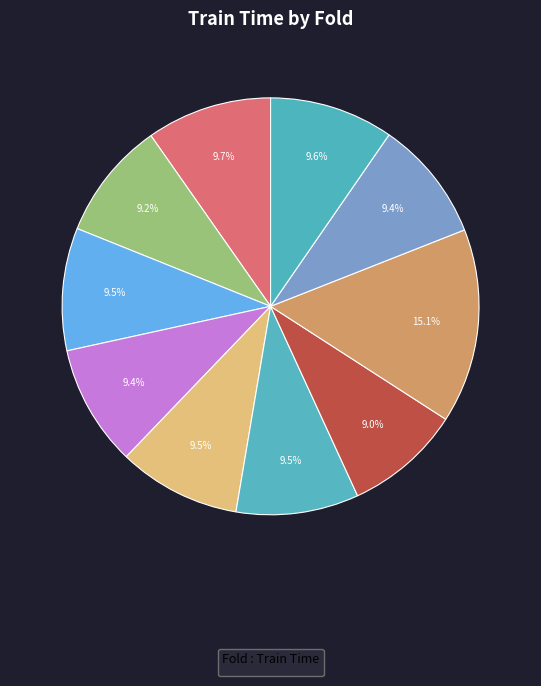

Rank the categories by value from lowest to highest.

Fold 7, Fold 2, Fold 9, Fold 4, Fold 3, Fold 6, Fold 5, Fold 10, Fold 1, Fold 8